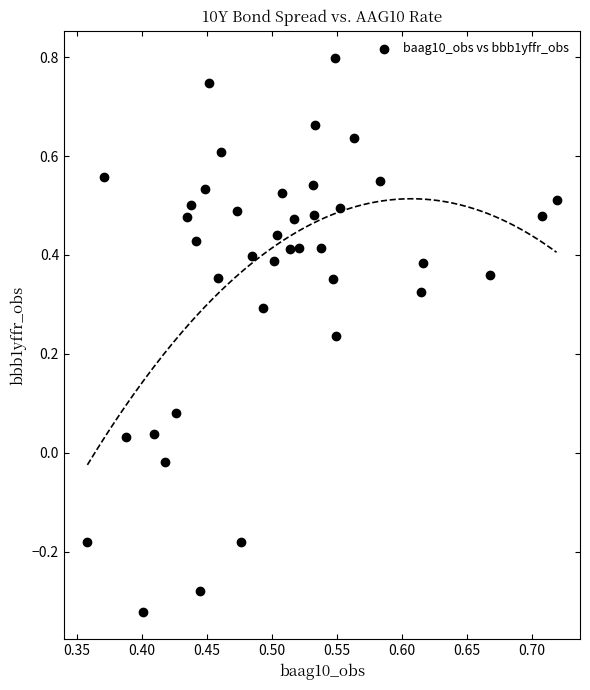

What is the range of Y values (max minus min)?

1.1